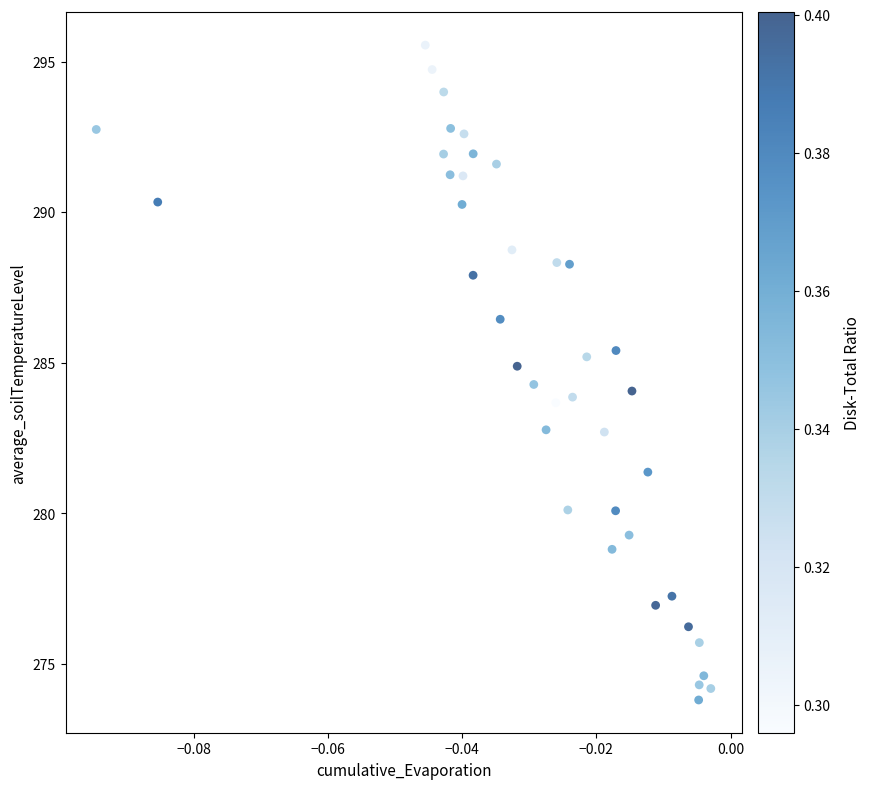

What is the range of Y values (max minus min)?

21.7